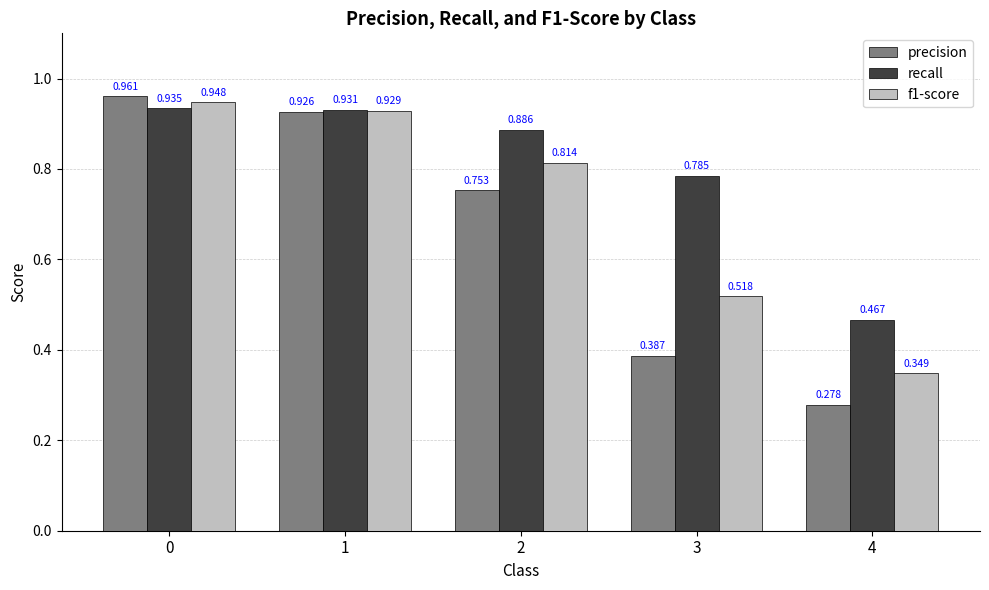

Rank the series at 1 from highest to lowest value.

recall, f1-score, precision